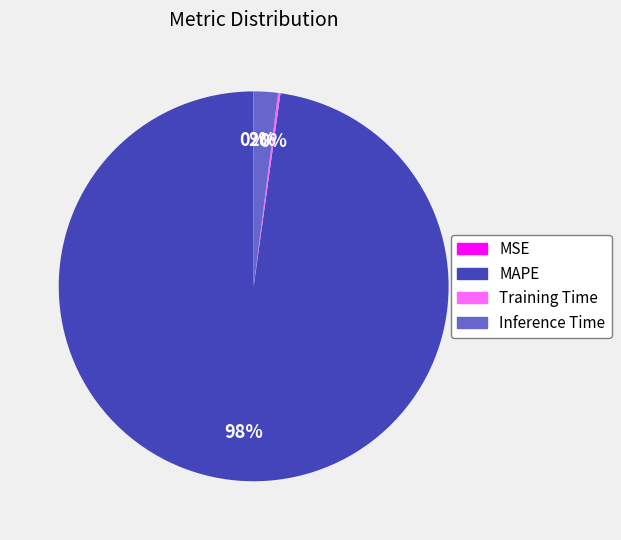

To the nearest percent, what is the difference between the largest and smallest slice percentages?

98%